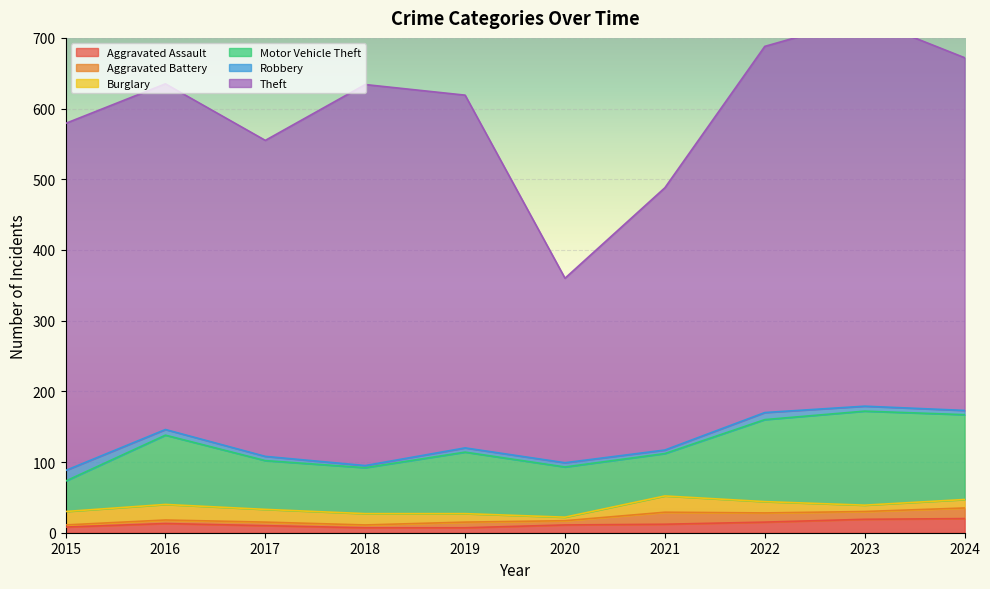

Does the chart display data point markers on the line(s)?

No